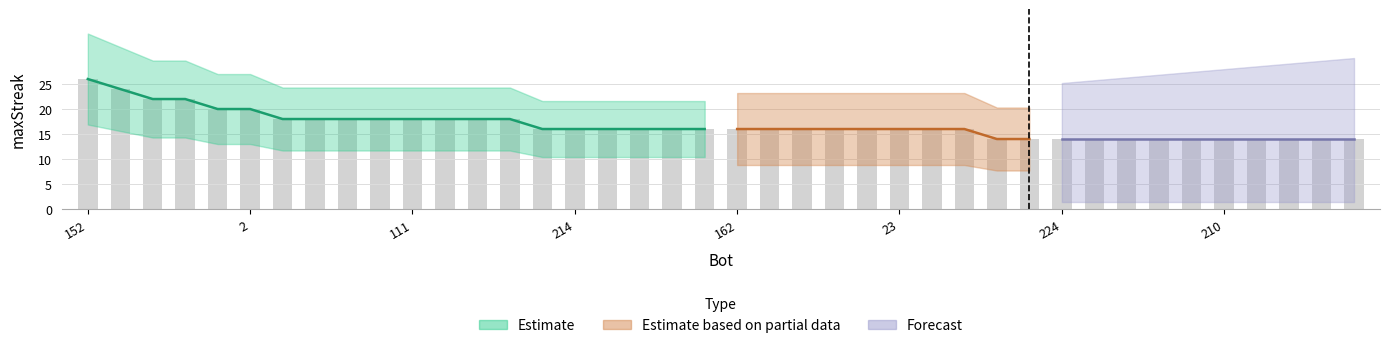

Reading left to right, extract all data points from this chart.

152=26	178=24	165=22	112=22	190=20	2=20	156=18	138=18	123=18	118=18	111=18	100=18	73=18	58=18	230=16	214=16	202=16	194=16	170=16	168=16	162=16	136=16	129=16	82=16	56=16	23=16	22=16	18=16	229=14	225=14	224=14	219=14	216=14	215=14	213=14	210=14	209=14	208=14	204=14	193=14